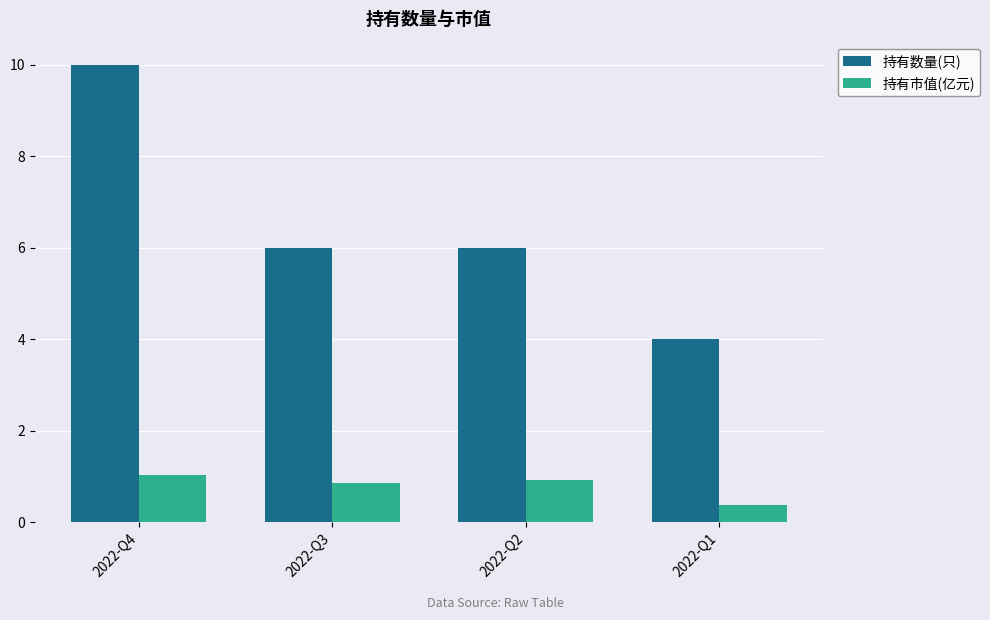

How many bars are there in total?

8